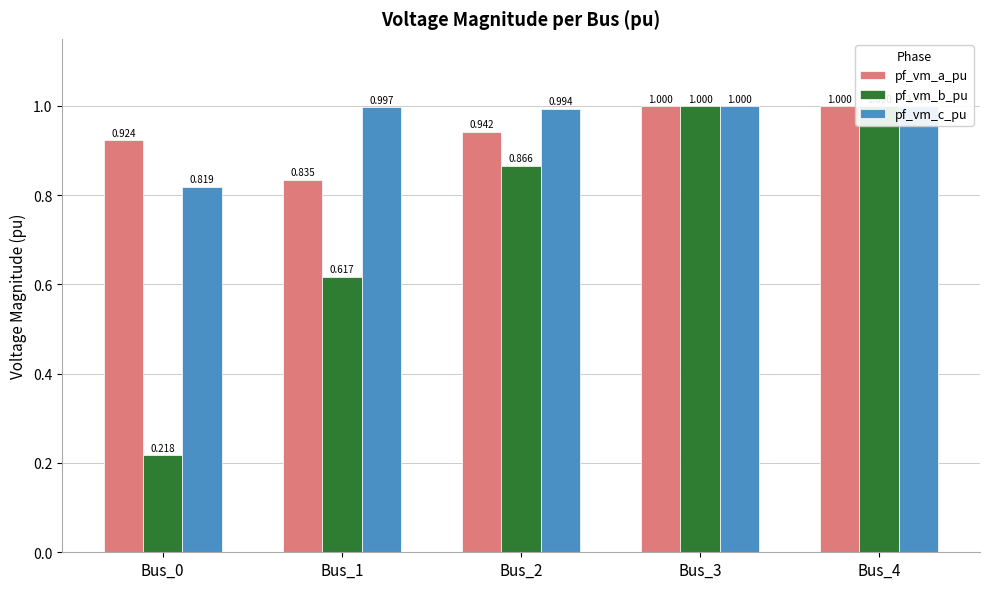

List the labels in order of pf_vm_a_pu value, smallest first.

Bus_1, Bus_0, Bus_2, Bus_3, Bus_4